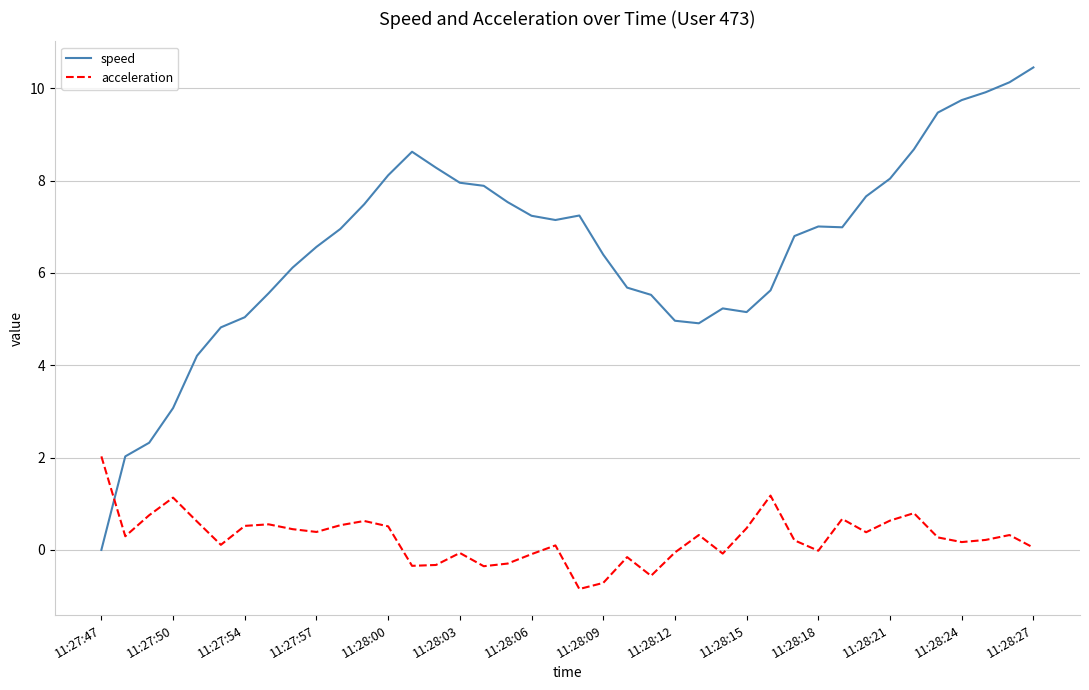

Which series has the largest total across all categories?

speed